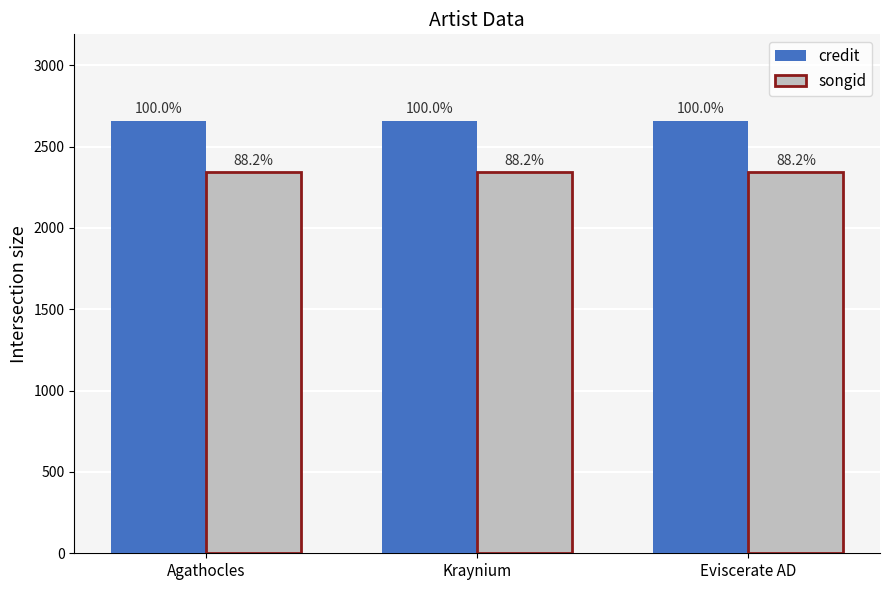

What is the sum of all songid values?

7033.8